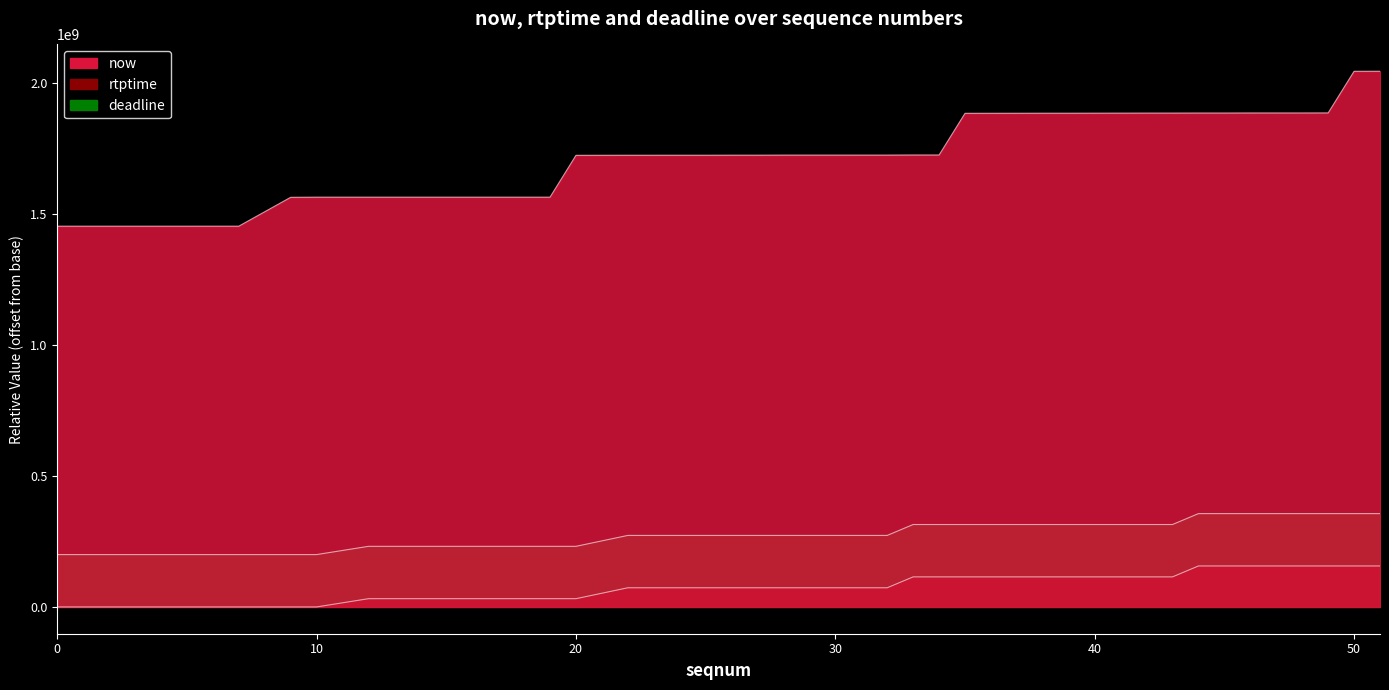

Which series has the widest spread of values?

now